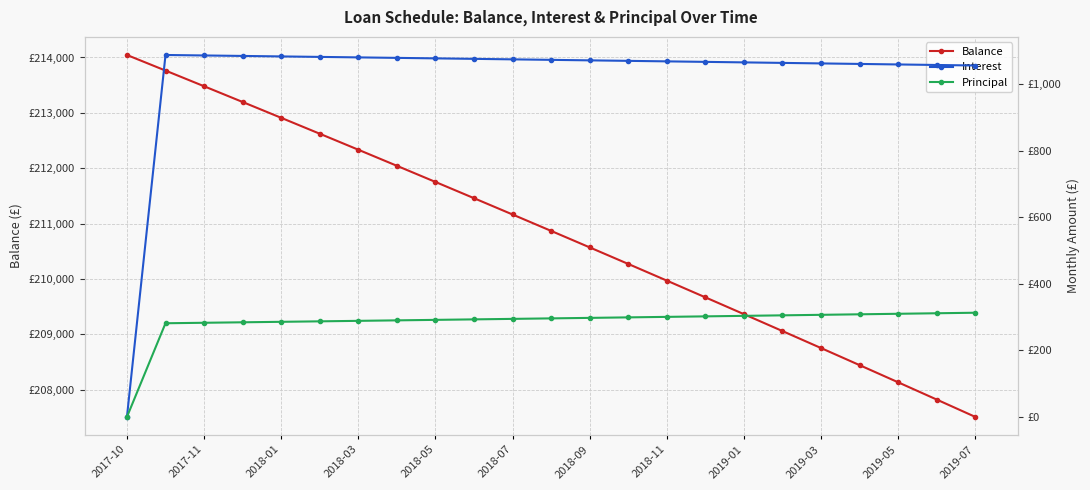

List the series in order of their peak value, highest first.

Balance, Interest, Principal